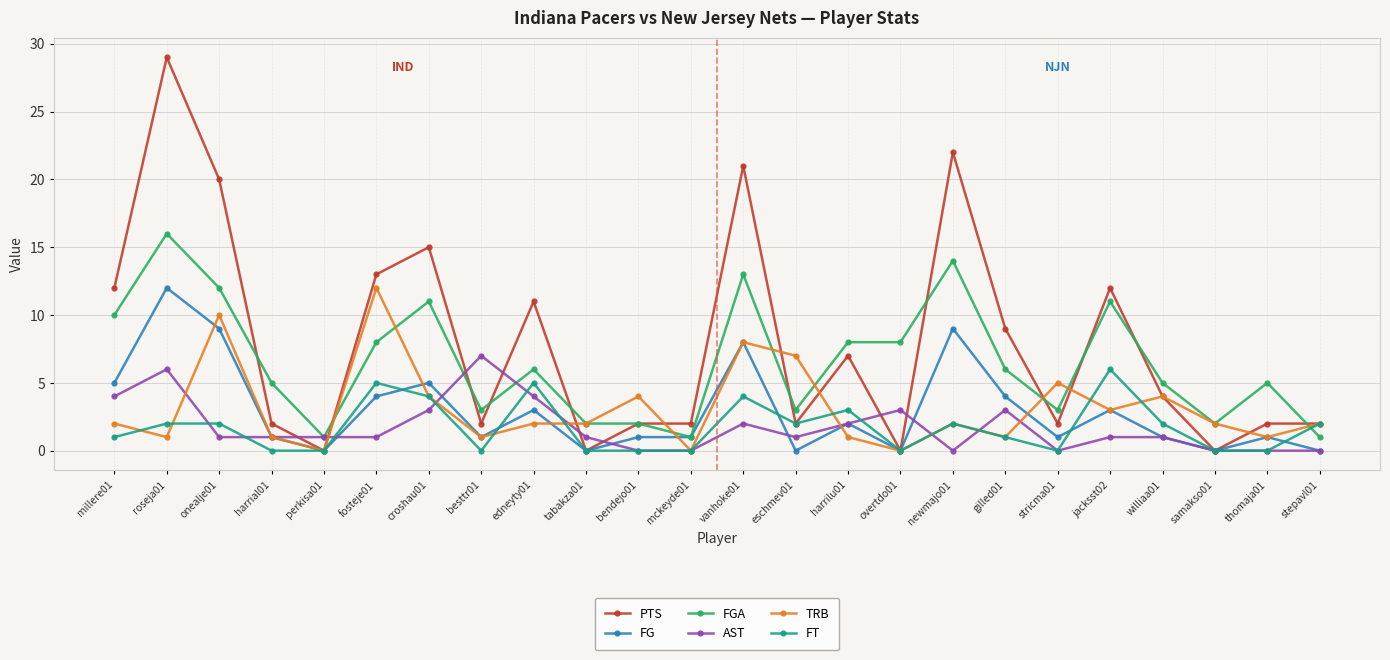

At how many categories does at least one series exceed 17?

4